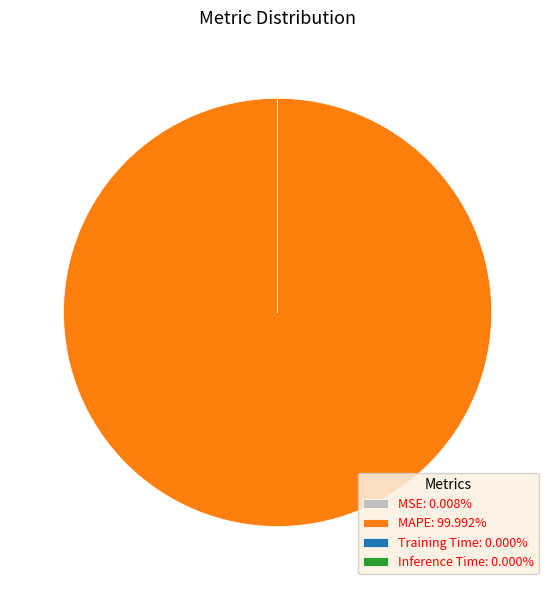

Does MAPE: 99.992% account for over 50% of the chart?

Yes